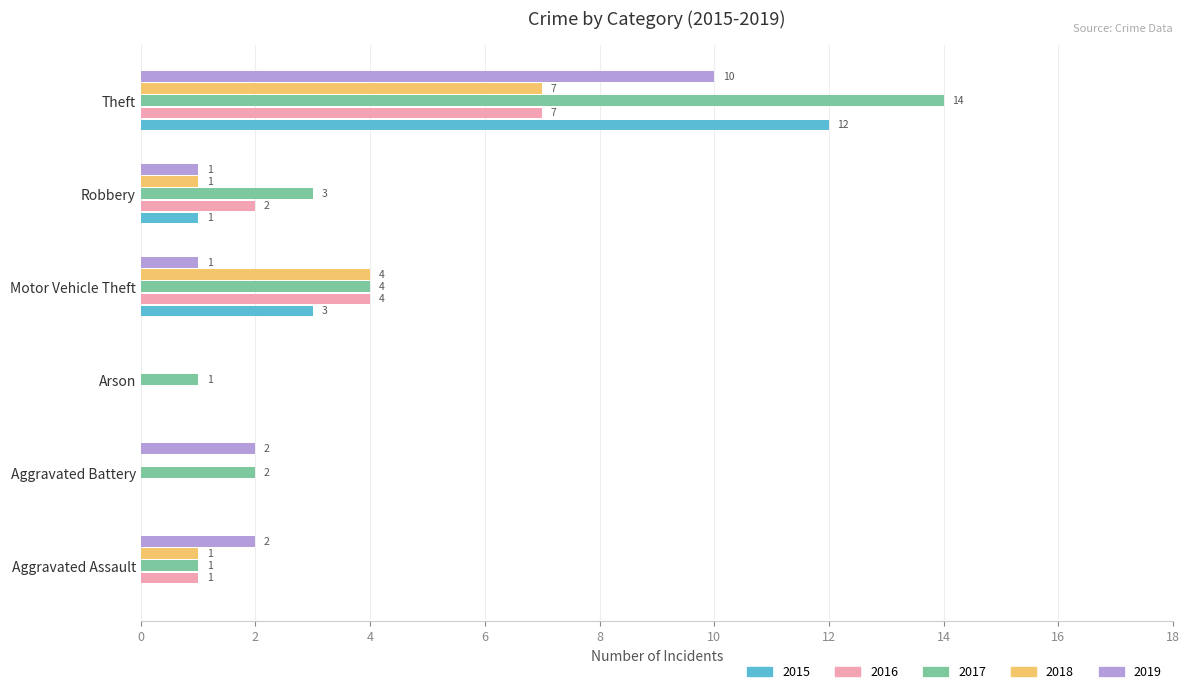

What is the difference between the 2016 values at Theft and Aggravated Assault?

6